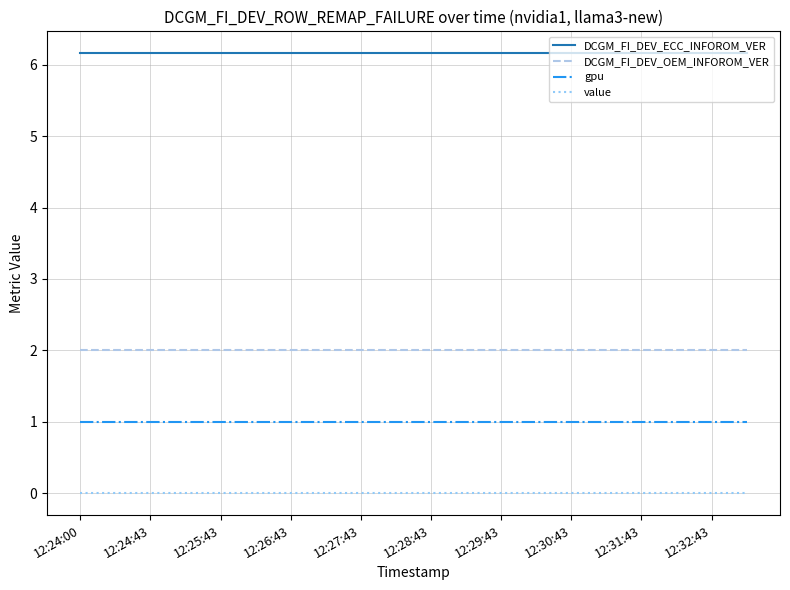

List the series in order of their peak value, highest first.

DCGM_FI_DEV_ECC_INFOROM_VER, DCGM_FI_DEV_OEM_INFOROM_VER, gpu, value